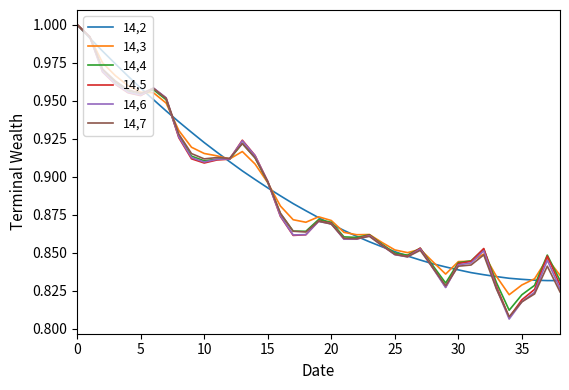

Which series has the widest spread of values?

14,6